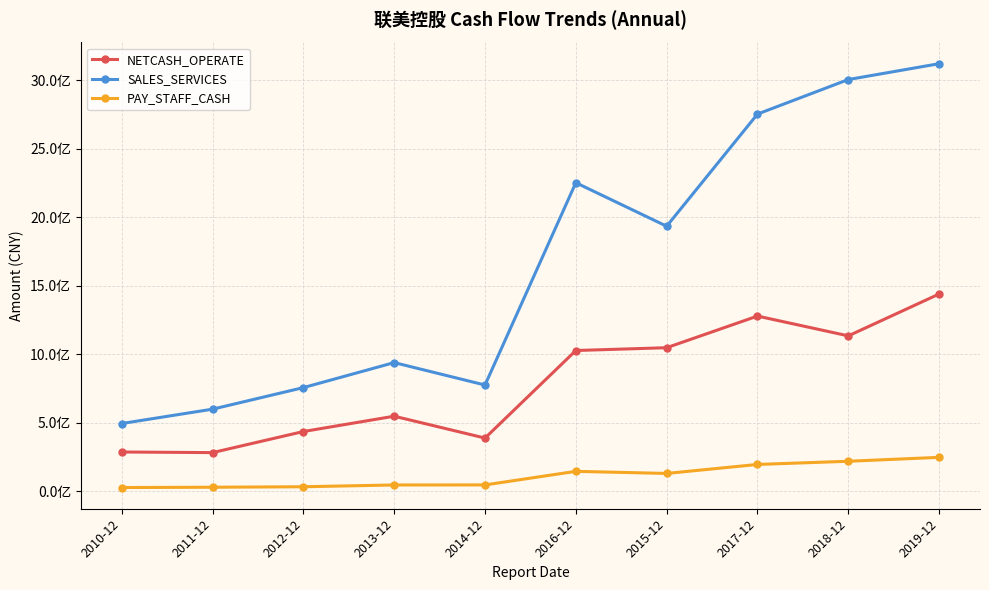

What is the sum of the PAY_STAFF_CASH values at 2011-12 and 2014-12?

72900156.9